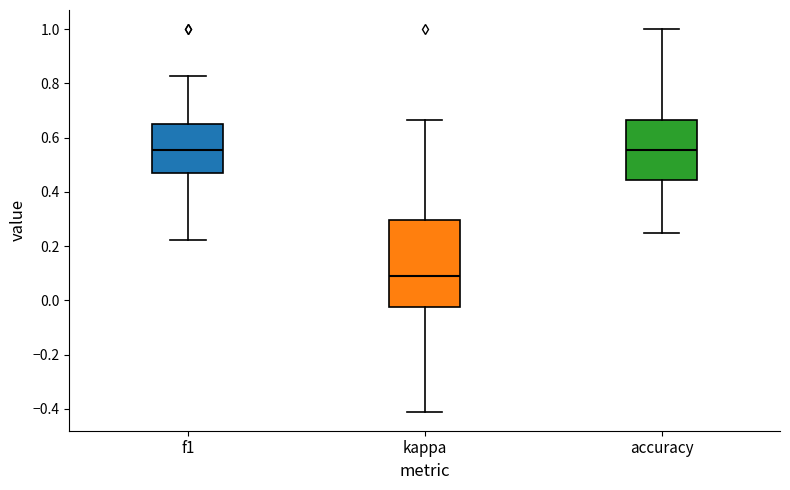

Comparing the boxes themselves (not the whiskers), which one is the tallest?

kappa